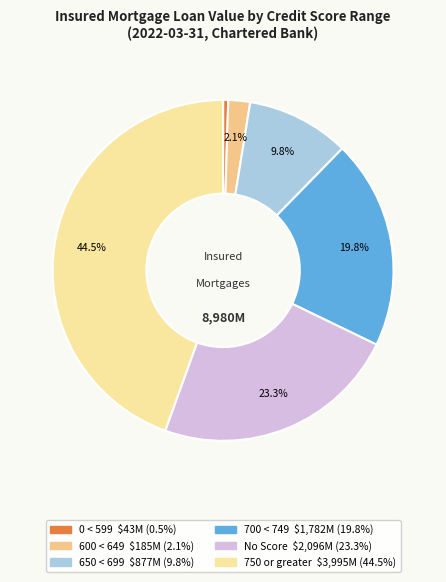

Is it true that 700 < 749 is 33% of the pie?

False